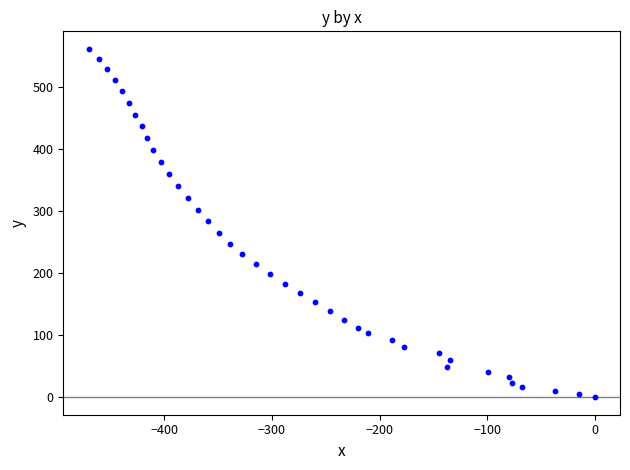

What is the range of Y values (max minus min)?

561.8